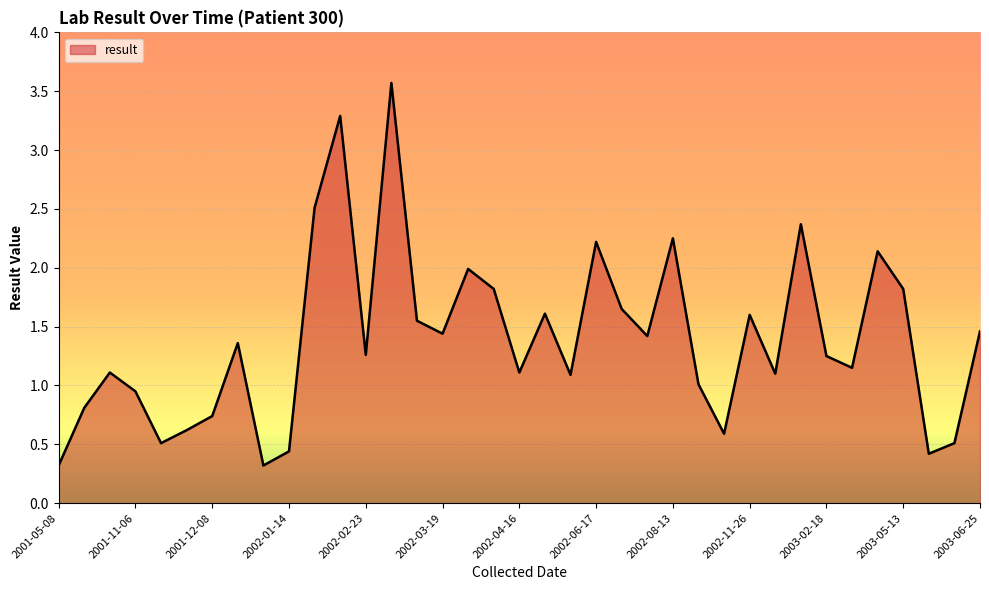

What is the maximum value shown in the chart?

3.6